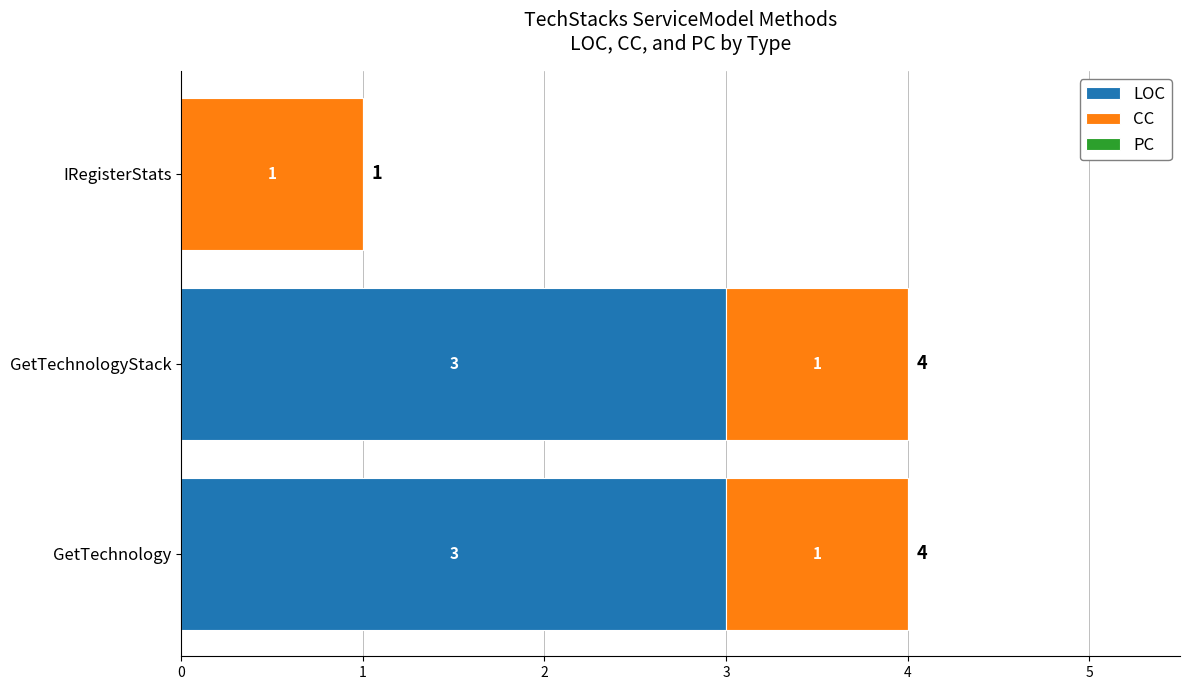

What is the sum of all LOC values?

6